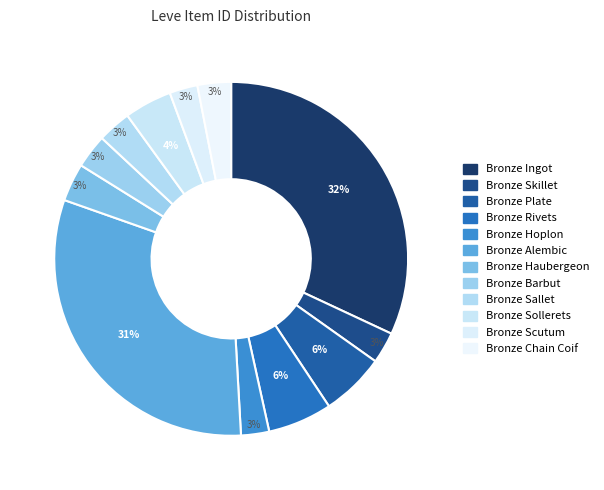

Is there a majority slice in this chart?

No